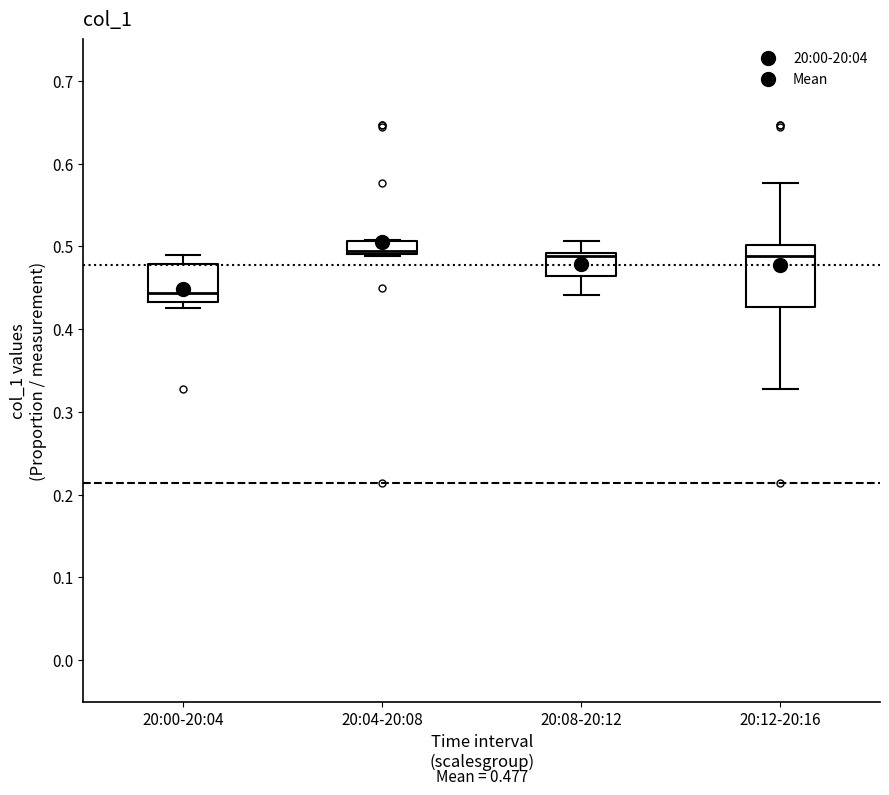

Which box's median line is the lowest?

20:00-20:04